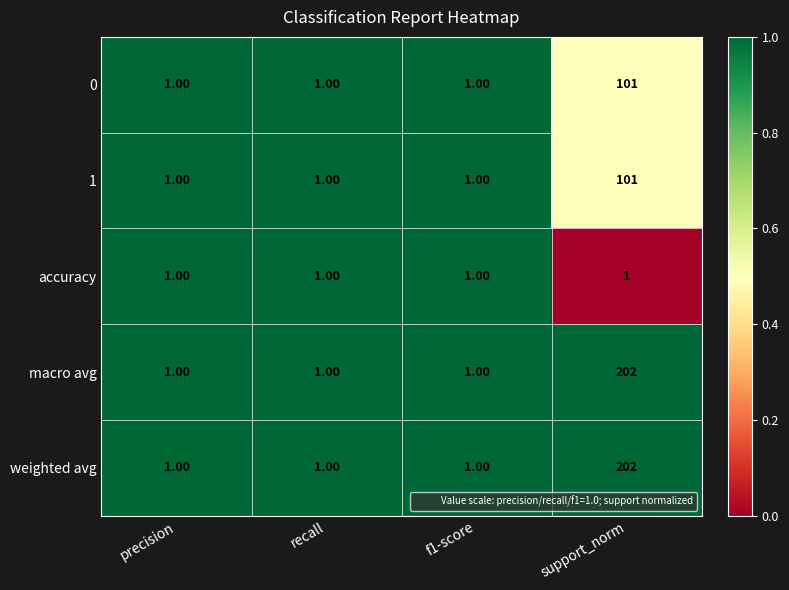

What is the spread (max minus min) of values at support_norm?

201